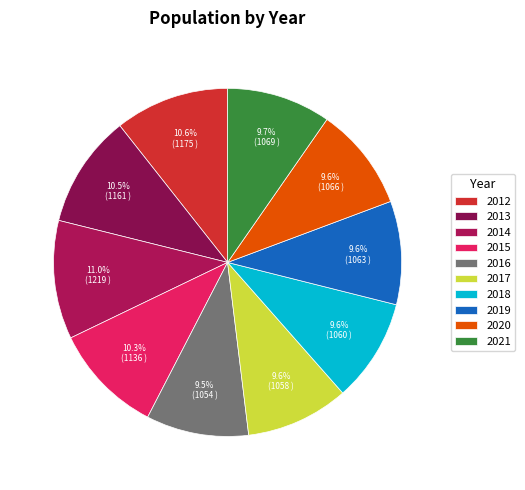

How many segments does this pie chart have?

10